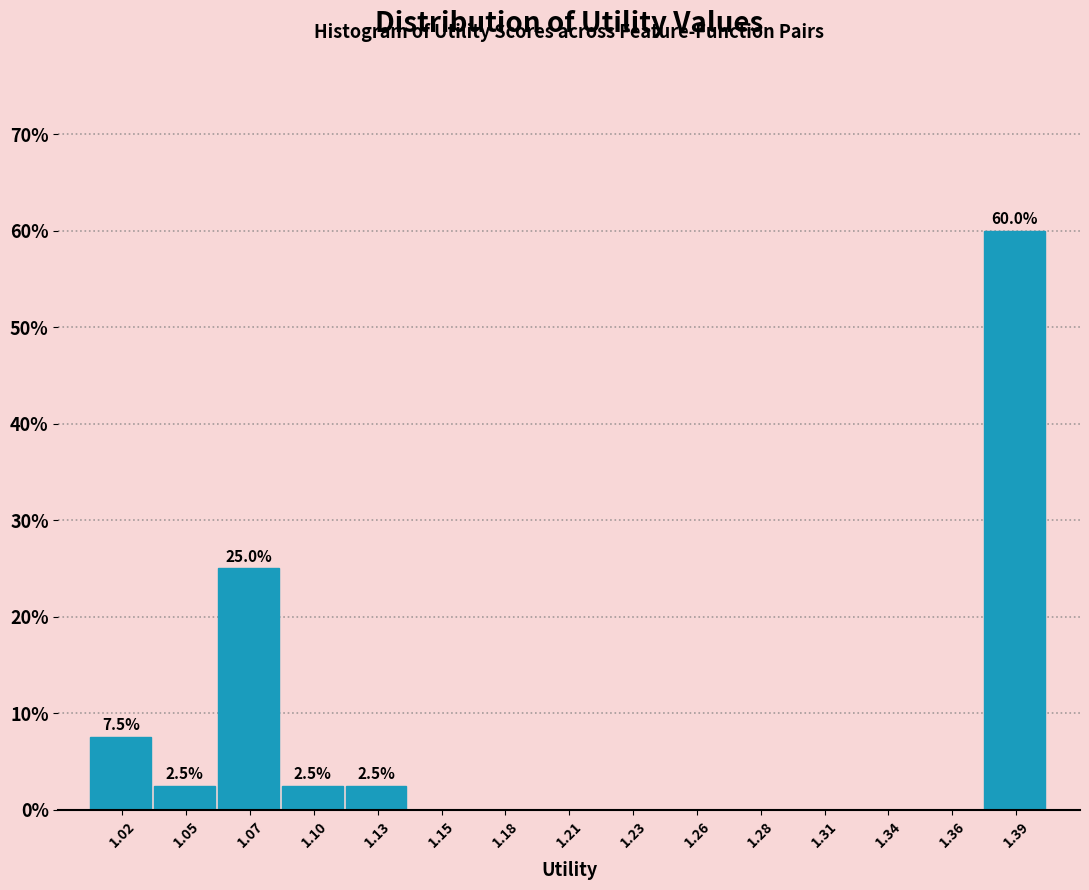

Reading left to right, list all the values displayed in this chart.

1.02=7.5	1.05=2.5	1.07=25.0	1.10=2.5	1.13=2.5	1.15=0.0	1.18=0.0	1.21=0.0	1.23=0.0	1.26=0.0	1.28=0.0	1.31=0.0	1.34=0.0	1.36=0.0	1.39=60.0